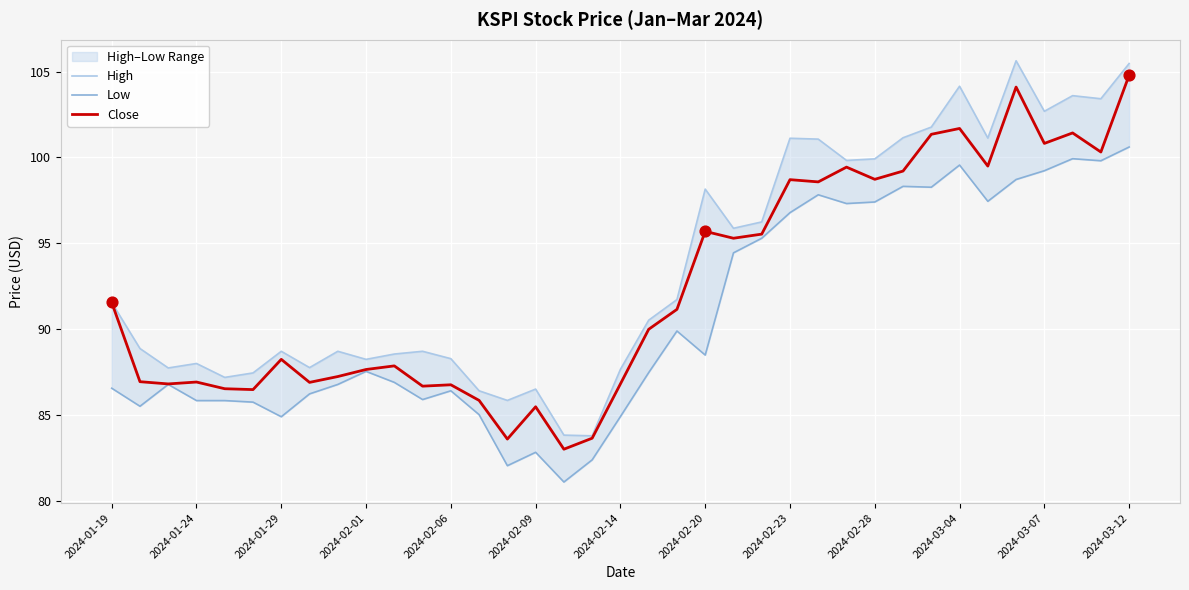

What is the lowest value of the Close series?

83.0